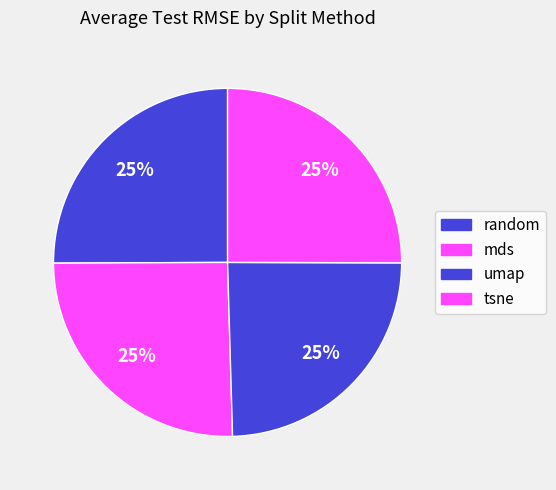

Which slice is the smallest?

tsne